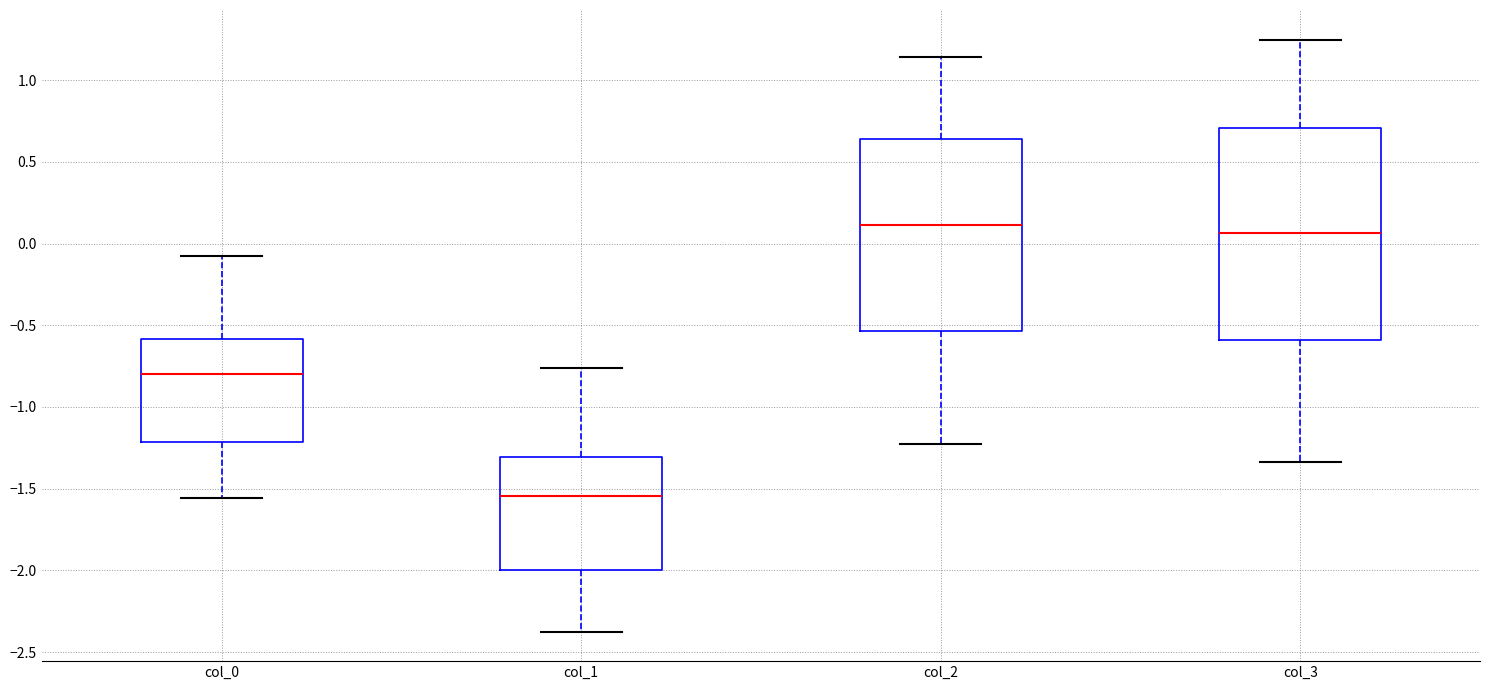

Reading left to right, transcribe this box plot: for each box, give where its median line is, the range the box spans, and where its two whiskers end, as read against the y-axis. The values are not printed on the chart, so give them approximately, as read against the axis.

col_0: median -0.80, box -1.20 to -0.60, whiskers -1.55 to -0.10
col_1: median -1.55, box -2.00 to -1.30, whiskers -2.35 to -0.75
col_2: median 0.10, box -0.55 to 0.65, whiskers -1.20 to 1.15
col_3: median 0.05, box -0.60 to 0.70, whiskers -1.35 to 1.25